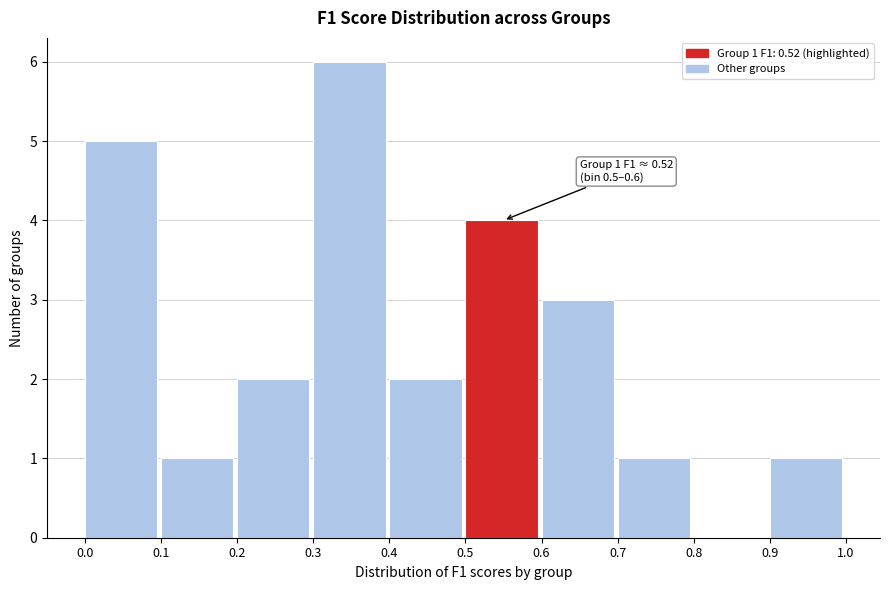

Over which range of the x-axis is the bar tallest?

0.3 to 0.4